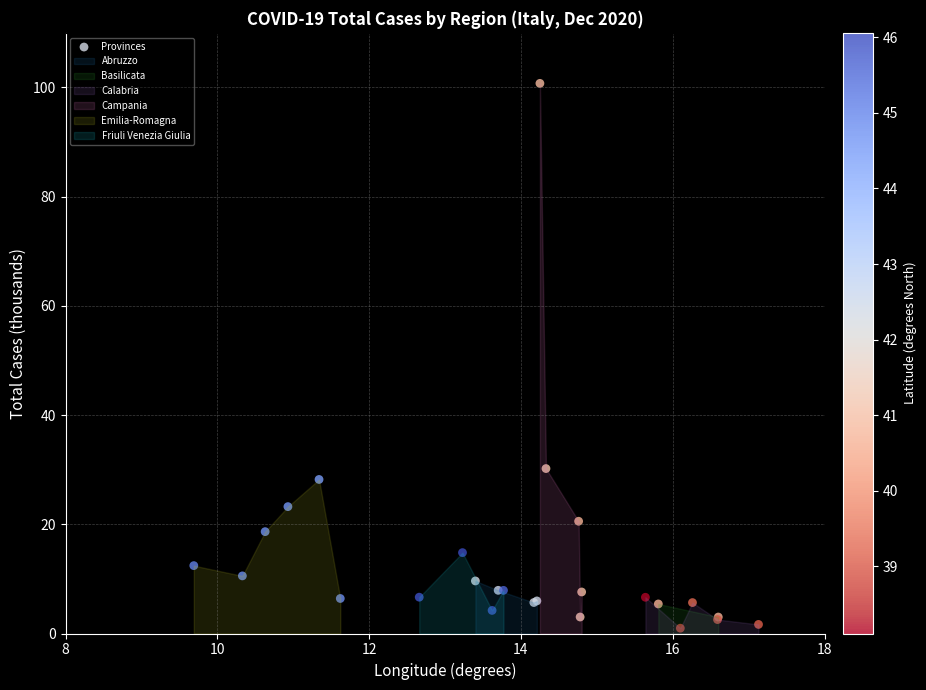

What Y value in the scatter plot is closest to 50?

30.2